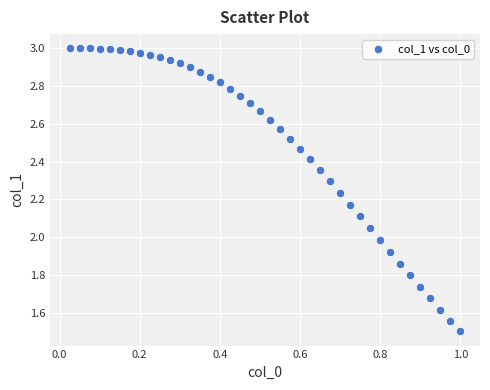

What is the range of X values (max minus min)?

1.0